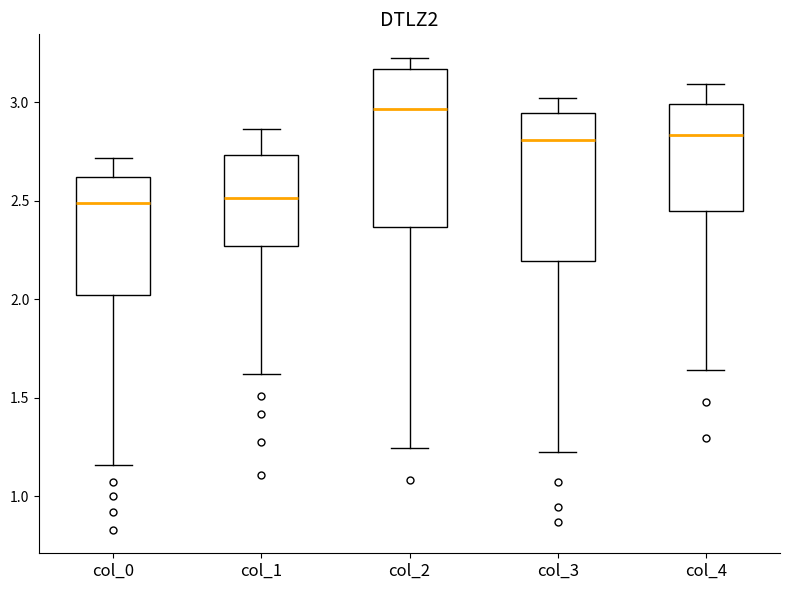

Reading left to right, transcribe this box plot: for each box, give where its median line is, the range the box spans, and where its two whiskers end, as read against the y-axis. The values are not printed on the chart, so give them approximately, as read against the axis.

col_0: median 2.50, box 2.00 to 2.60, whiskers 1.15 to 2.70
col_1: median 2.50, box 2.25 to 2.75, whiskers 1.60 to 2.85
col_2: median 2.95, box 2.35 to 3.15, whiskers 1.25 to 3.20
col_3: median 2.80, box 2.20 to 2.95, whiskers 1.20 to 3.00
col_4: median 2.85, box 2.45 to 3.00, whiskers 1.65 to 3.10